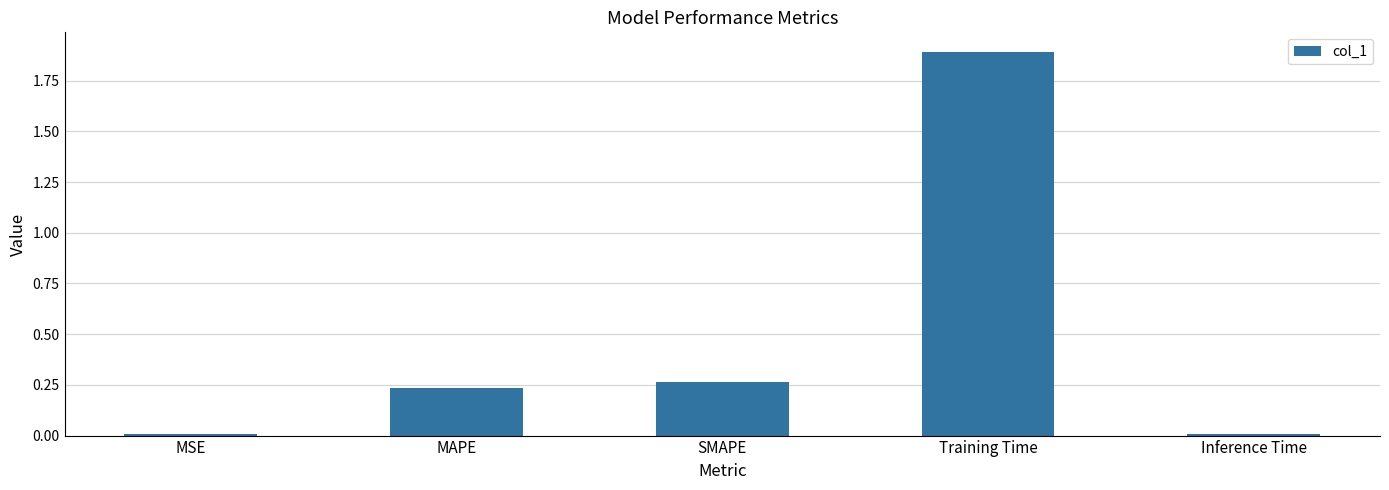

What is the maximum value shown in the chart?

1.9